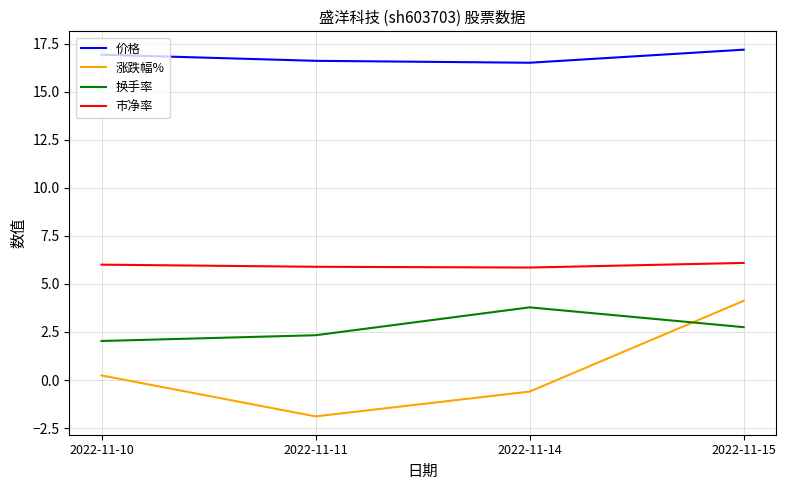

What is the difference between the highest and lowest values at 2022-11-14?

17.1